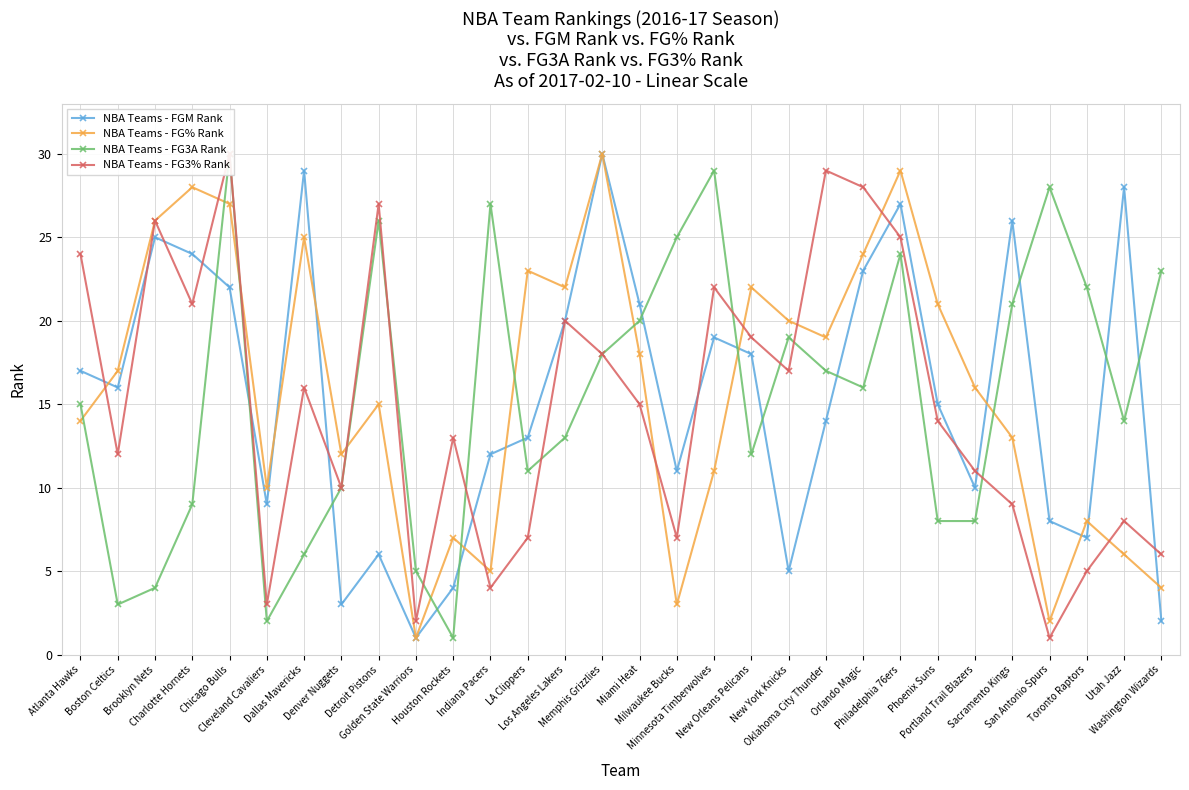

At which category does the chart reach its minimum across all series?

Golden State Warriors